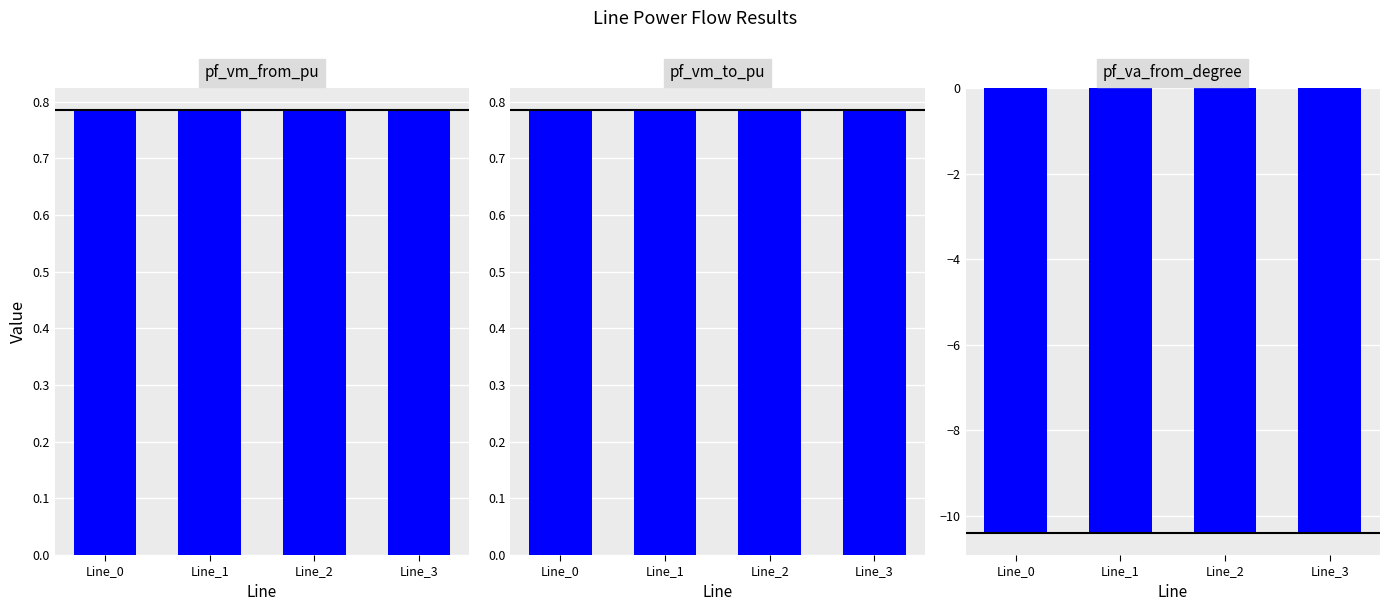

Which label corresponds to the smallest value in the chart?

Line_0